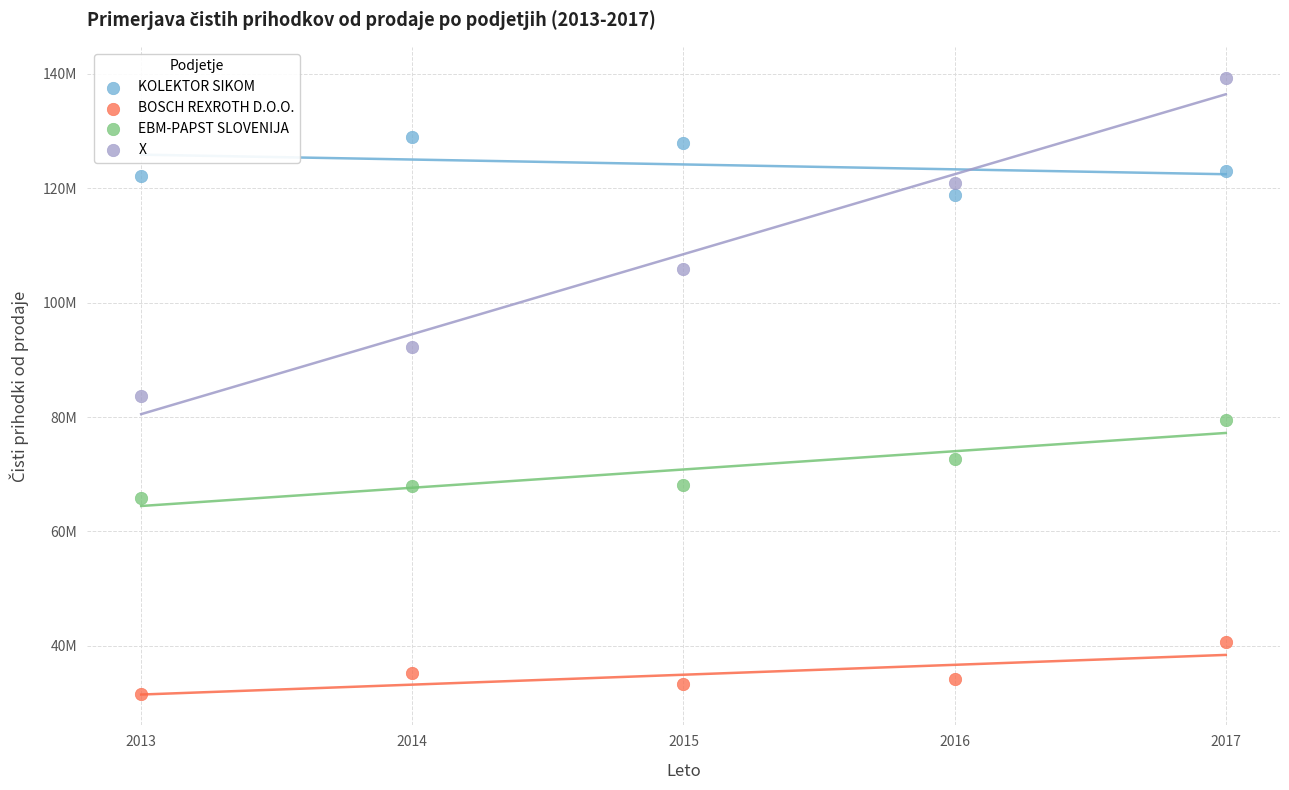

What are all the series names shown in the legend?

KOLEKTOR SIKOM, BOSCH REXROTH D.O.O., EBM-PAPST SLOVENIJA, X